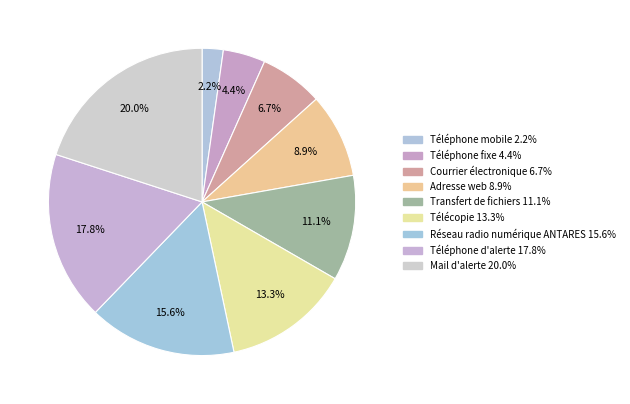

To the nearest percent, what percentage of the pie is Téléphone fixe?

4%